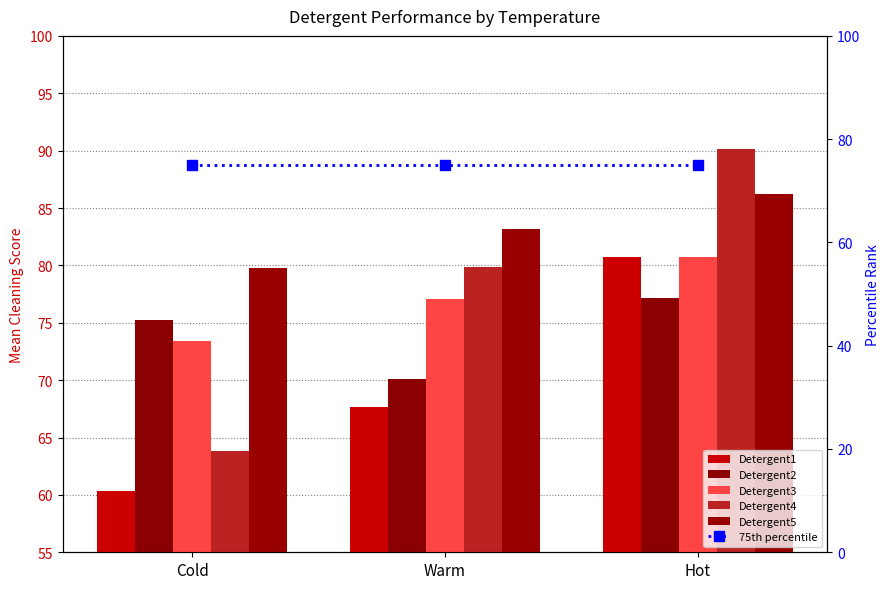

What value does the Detergent3 series have at Hot?

80.7